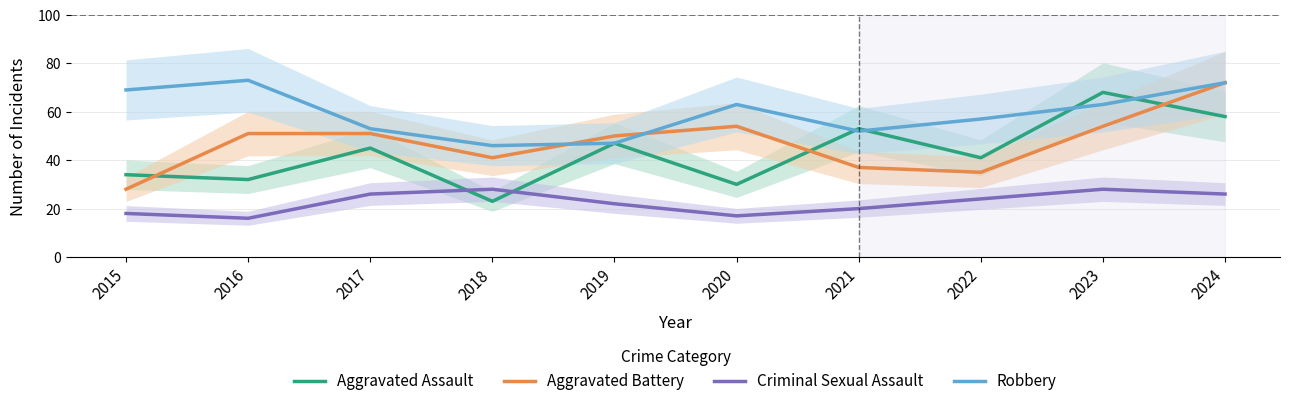

Reading left to right, what are all the values shown in this chart?

Aggravated Assault: 34	32	45	23	47	30	53	41	68	58
Aggravated Battery: 28	51	51	41	50	54	37	35	54	72
Criminal Sexual Assault: 18	16	26	28	22	17	20	24	28	26
Robbery: 69	73	53	46	47	63	52	57	63	72